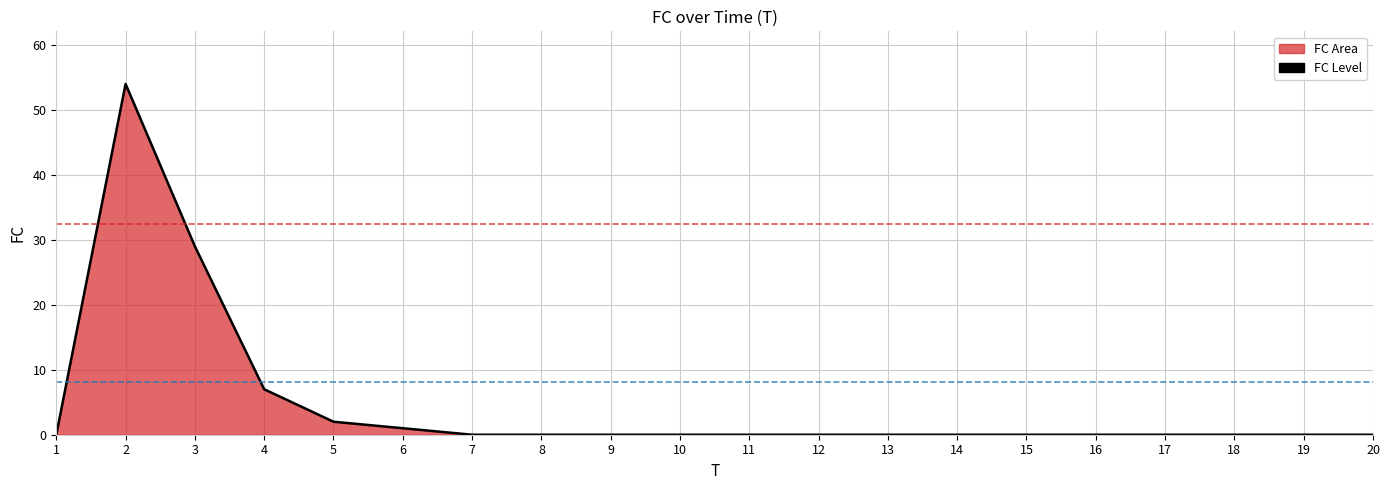

What is the average value?

5